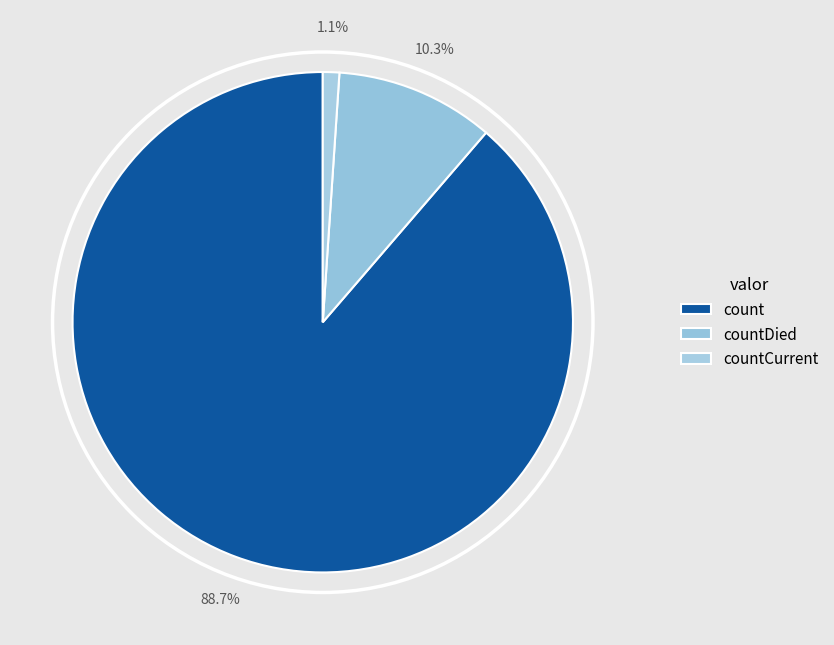

Which category has the smallest portion of the pie?

countCurrent